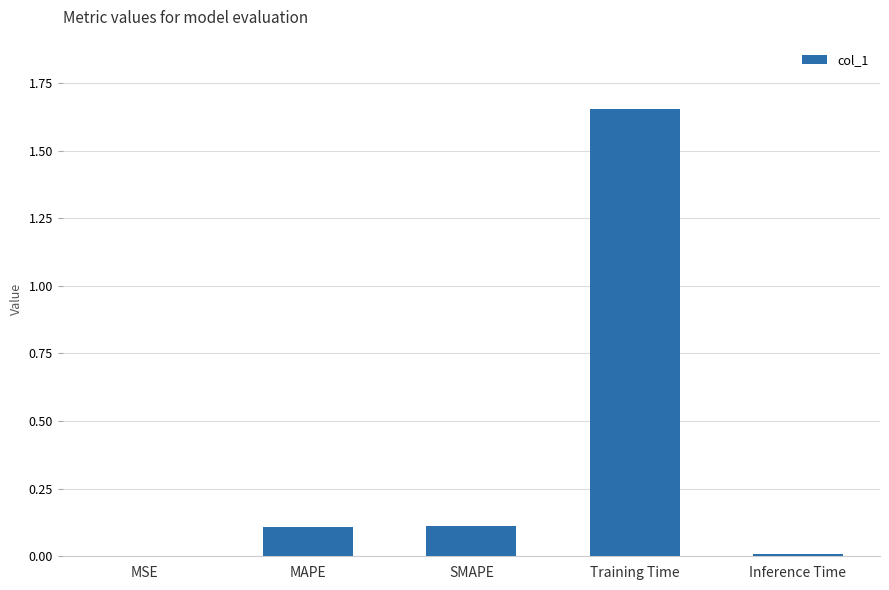

True or false: the data shows 0.1 at MAPE.

True